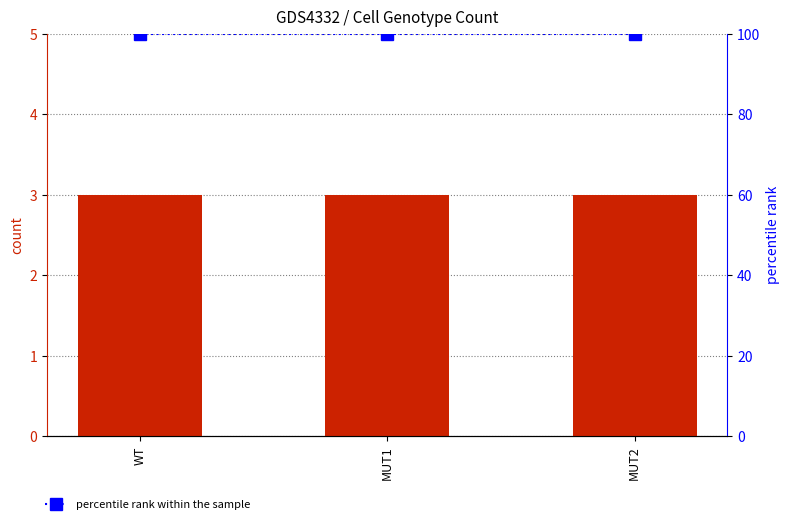

What is the difference between the highest and lowest values at MUT2?

97